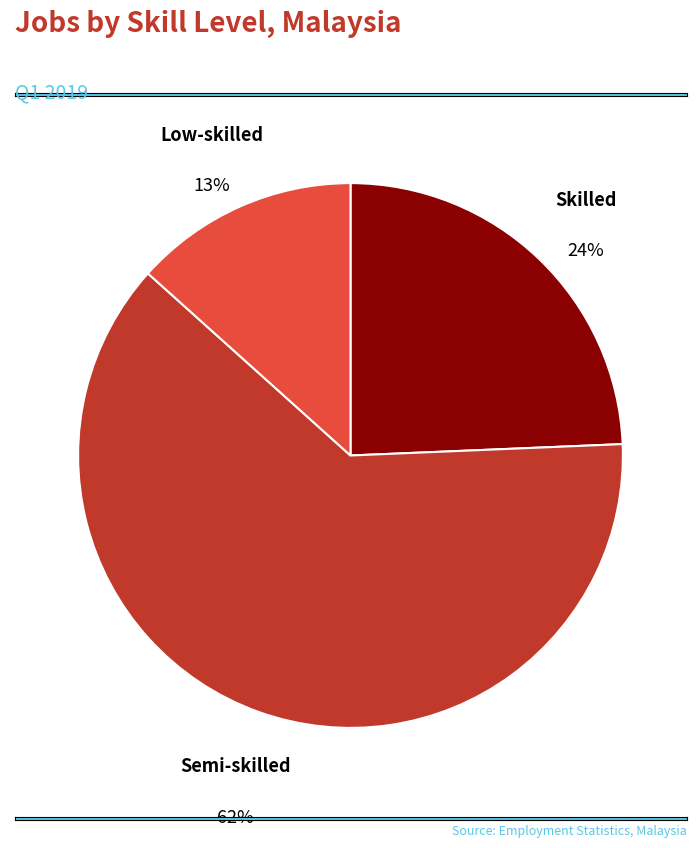

How many segments does this pie chart have?

3